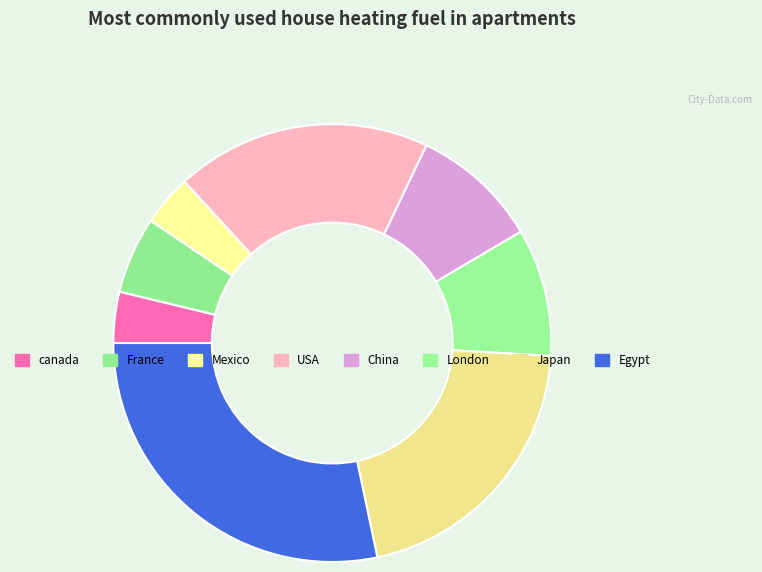

How much of the chart is everything except canada?

96.2%